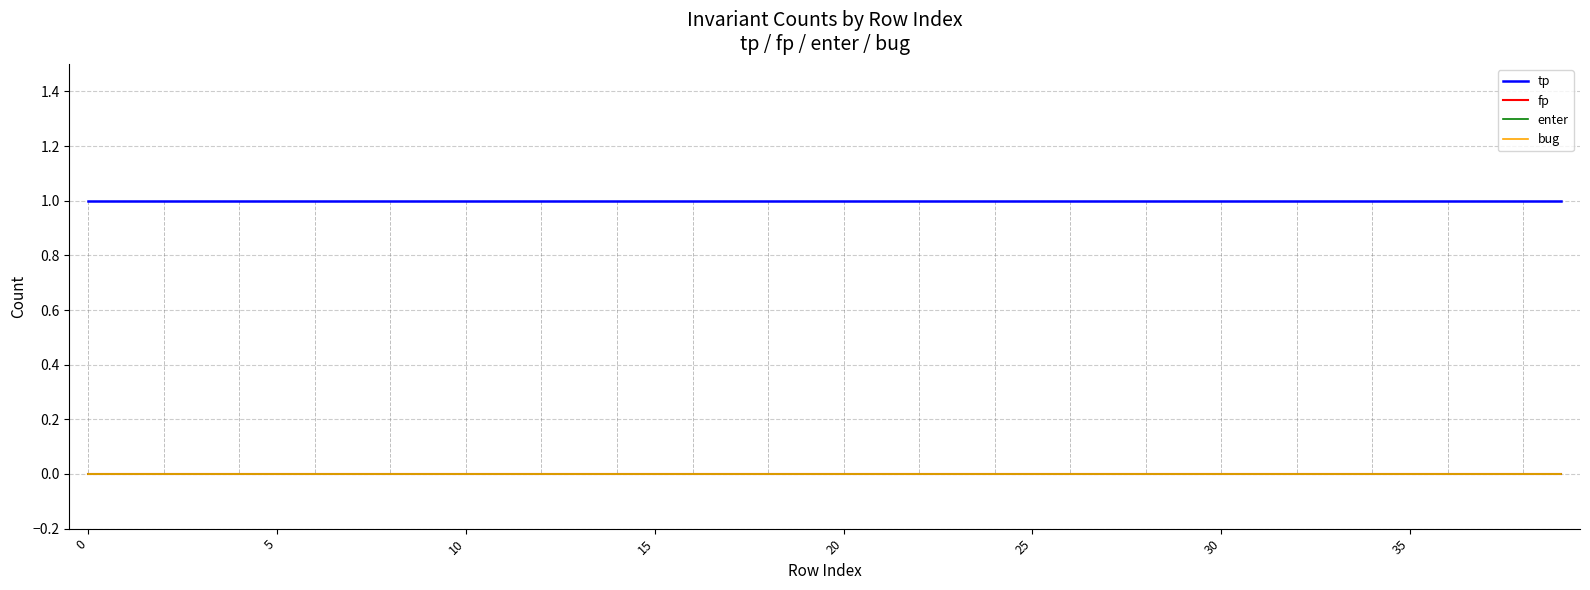

Reading left to right, what are all the values shown in this chart?

tp: 1	1	1	1	1	1	1	1	1	1	1	1	1	1	1	1	1	1	1	1	1	1	1	1	1	1	1	1	1	1	1	1	1	1	1	1	1	1	1	1
fp: 0	0	0	0	0	0	0	0	0	0	0	0	0	0	0	0	0	0	0	0	0	0	0	0	0	0	0	0	0	0	0	0	0	0	0	0	0	0	0	0
enter: 0	0	0	0	0	0	0	0	0	0	0	0	0	0	0	0	0	0	0	0	0	0	0	0	0	0	0	0	0	0	0	0	0	0	0	0	0	0	0	0
bug: 0	0	0	0	0	0	0	0	0	0	0	0	0	0	0	0	0	0	0	0	0	0	0	0	0	0	0	0	0	0	0	0	0	0	0	0	0	0	0	0